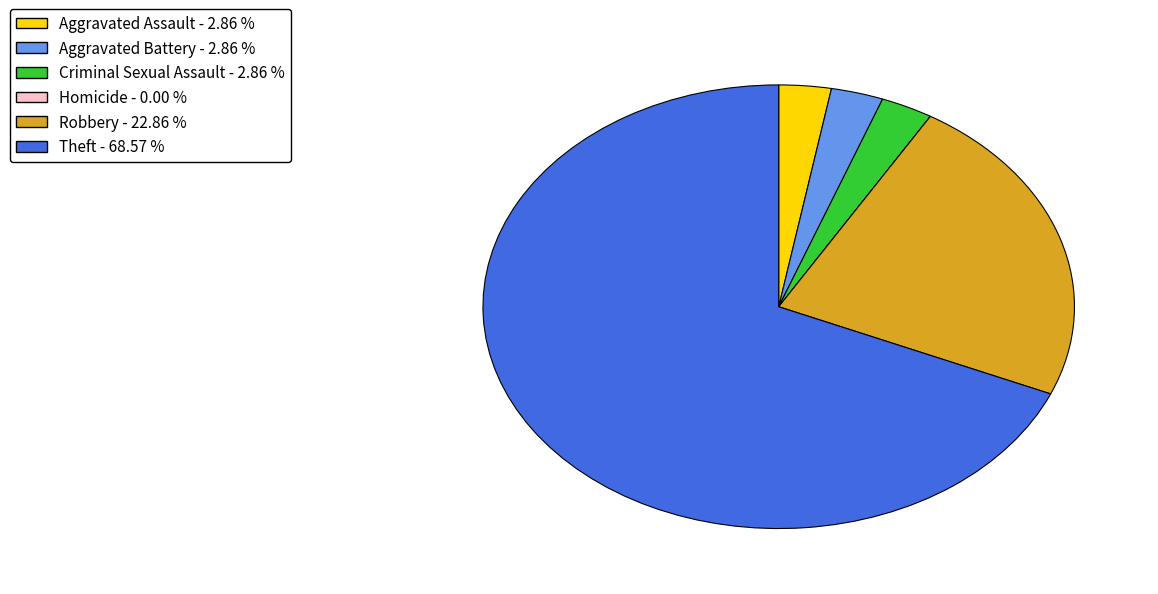

What is the ratio of the value at Robbery to the value at Aggravated Battery?

8.0